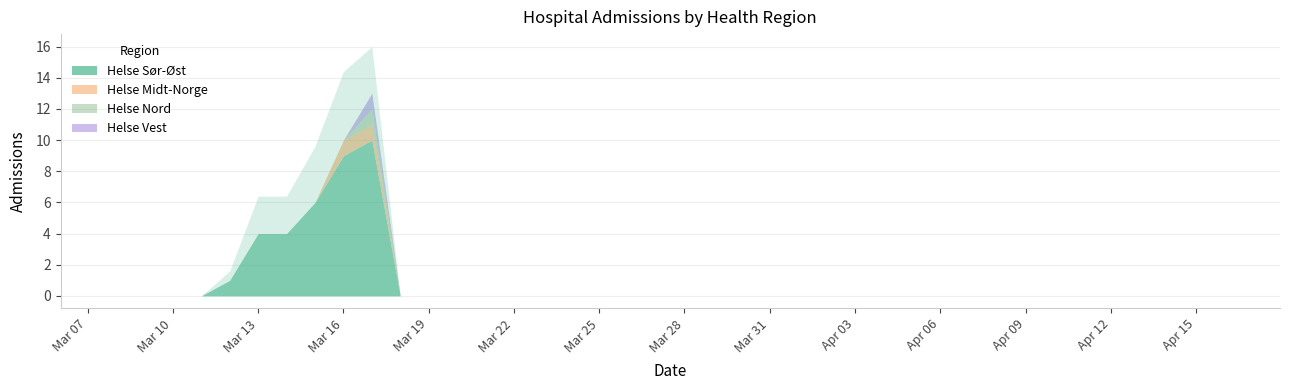

How many lines are shown in the chart?

4